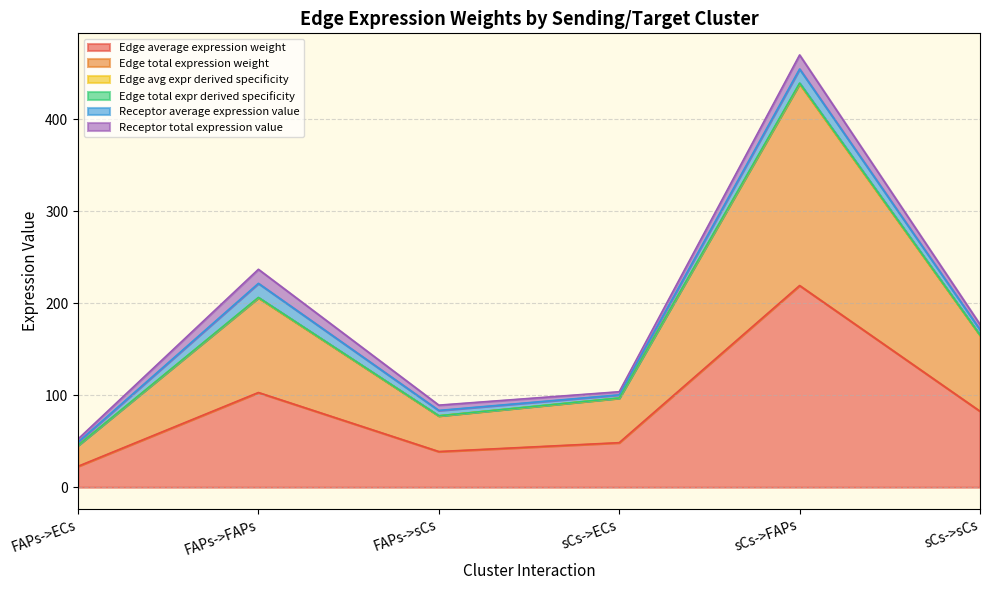

How many interior local peaks does the Edge total expr derived specificity series have?

2